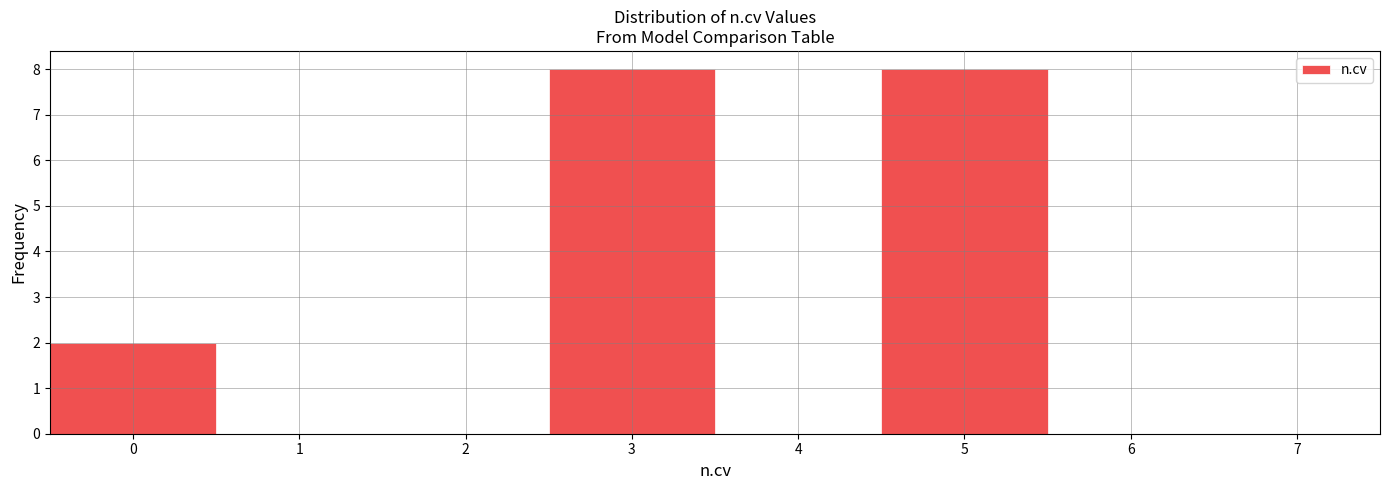

Reading left to right, transcribe this chart: for each bar, give the range it covers on the x-axis and its height. The values are not printed on the chart, so give them approximately, as read against the axis.

-0.5 to 0.5: 2
0.5 to 1.5: 0
1.5 to 2.5: 0
2.5 to 3.5: 8
3.5 to 4.5: 0
4.5 to 5.5: 8
5.5 to 6.5: 0